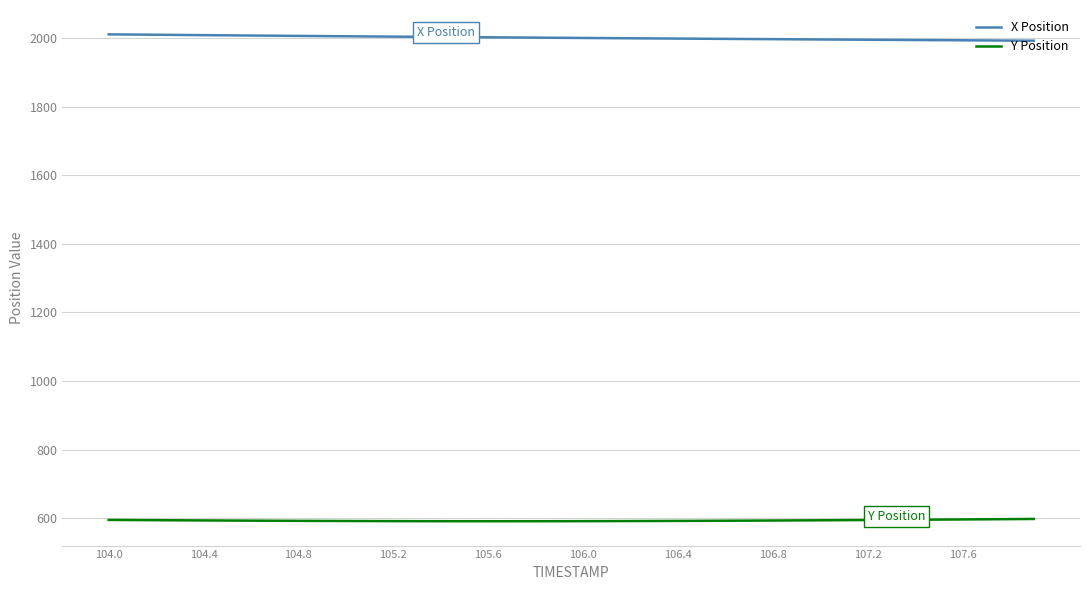

True or false: Y Position and X Position intersect in this chart.

False